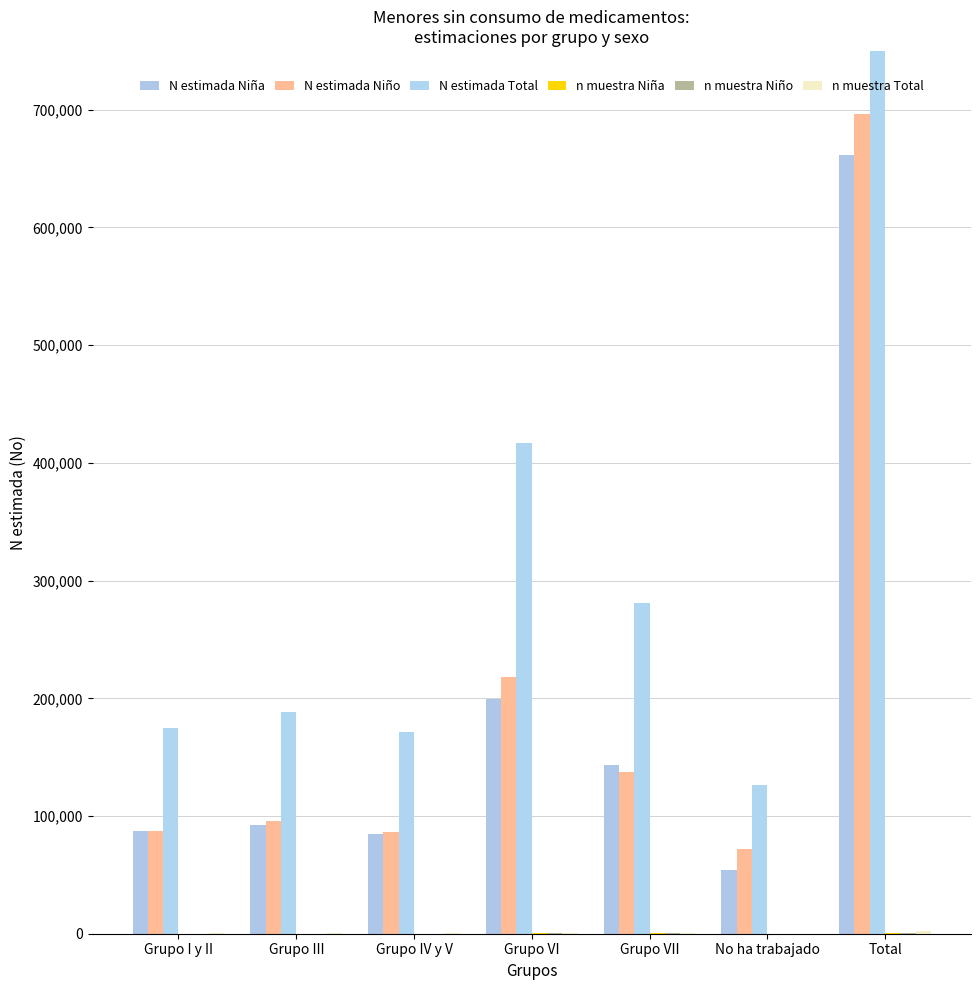

Reading left to right, list all the values displayed in this chart.

N estimada Niña: 87260	92629	84999	199166	143722	53911	661686
N estimada Niño: 87576	95645	86150	217787	137023	72277	696457
N estimada Total: 174836	188274	171148	416952	280745	126188	1358143
n muestra Niña: 126	135	124	289	206	76	956
n muestra Niño: 127	138	124	310	191	105	995
n muestra Total: 253	273	248	599	397	181	1951